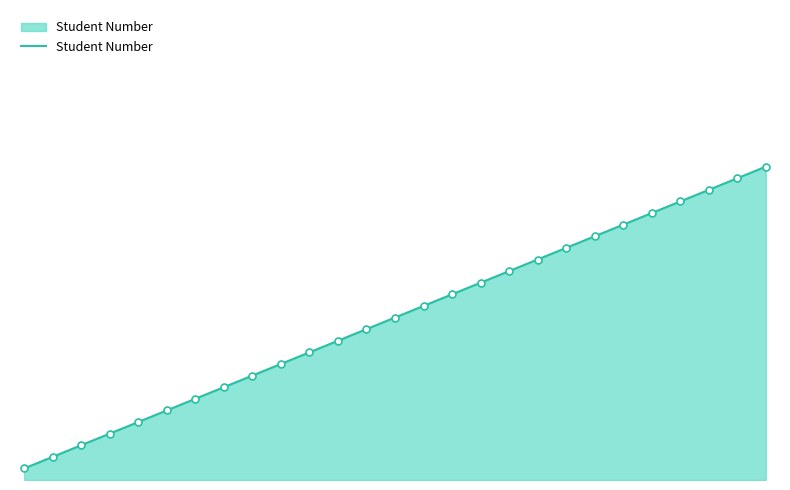

How many data points are less than 14?

13